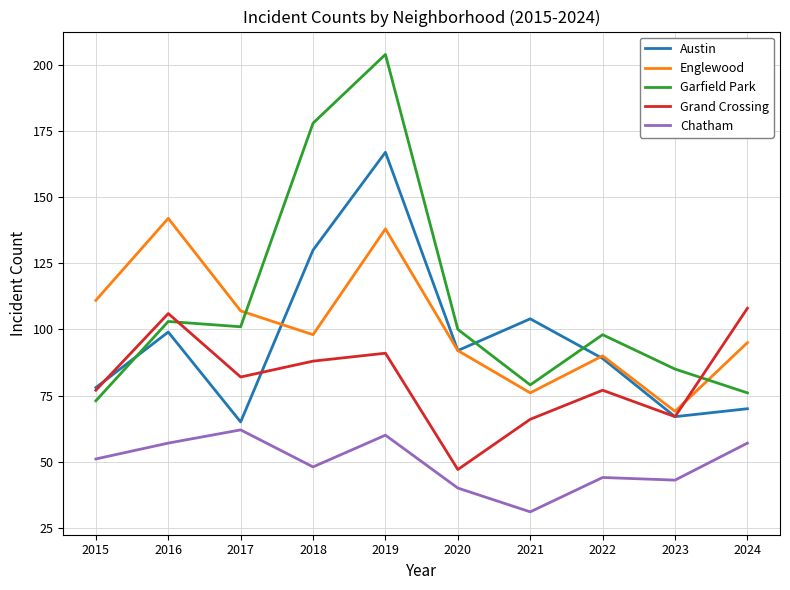

What is the difference between the Grand Crossing values at 2019 and 2015?

14